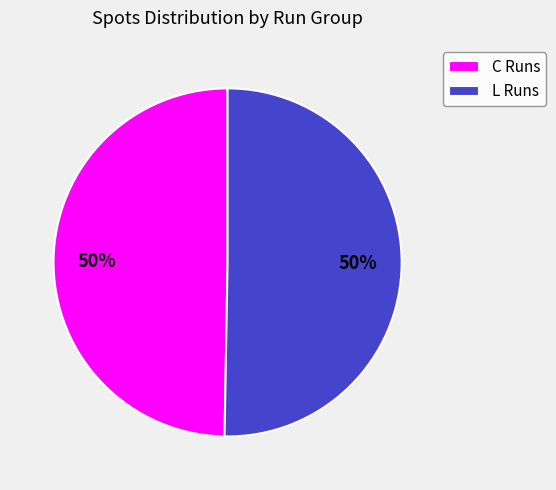

Is the sum of L Runs and C Runs greater than half?

Yes